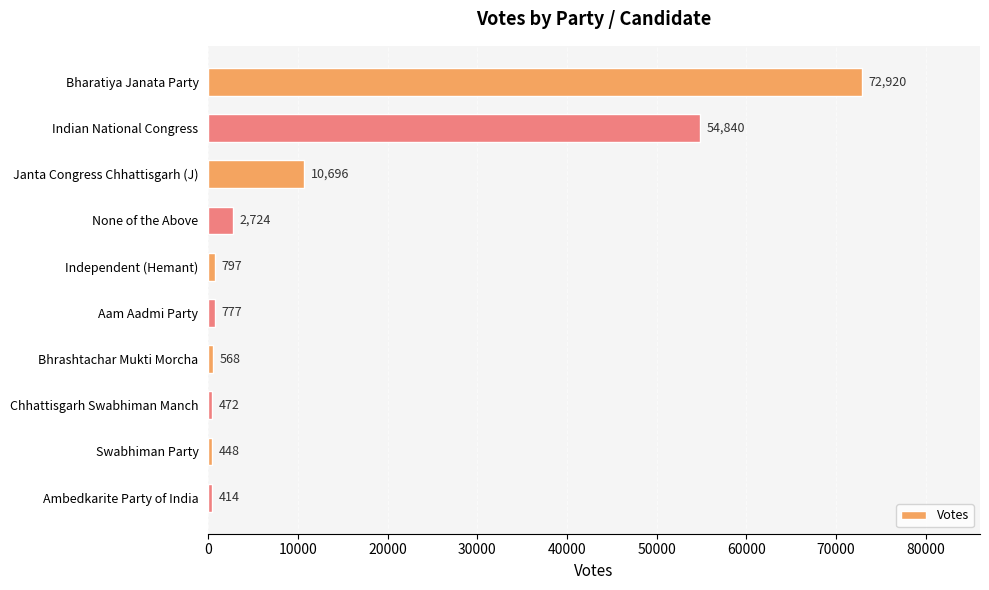

What is the change in value from Janta Congress Chhattisgarh (J) to None of the Above?

-7972